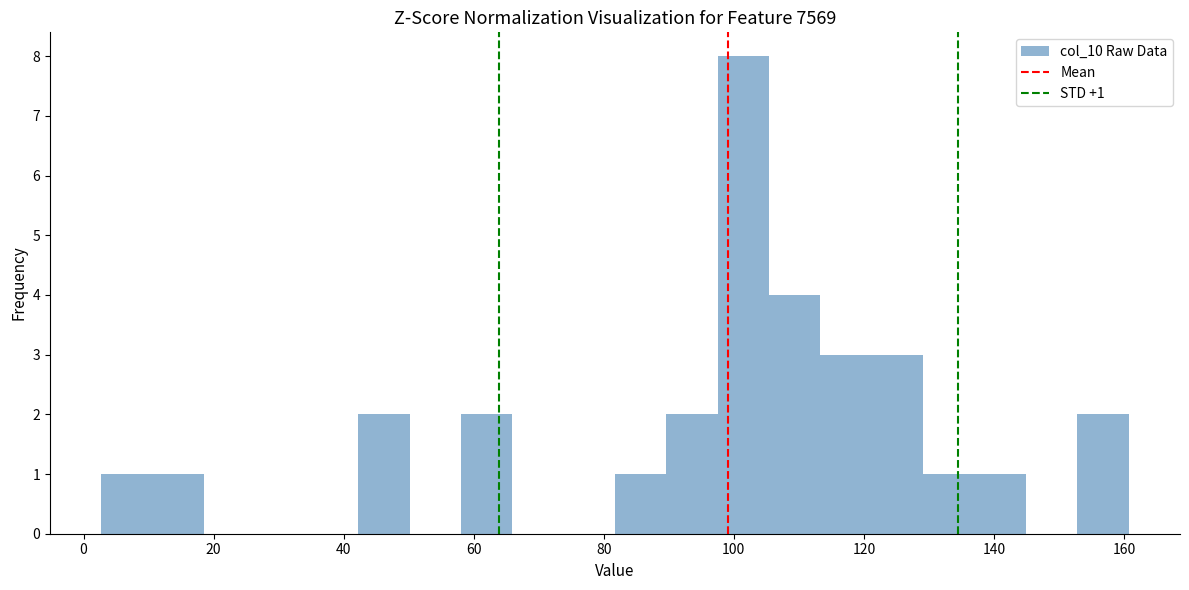

Around what value on the x-axis is the tallest bar? Give the approximate position of its centre, as read against the axis.

102